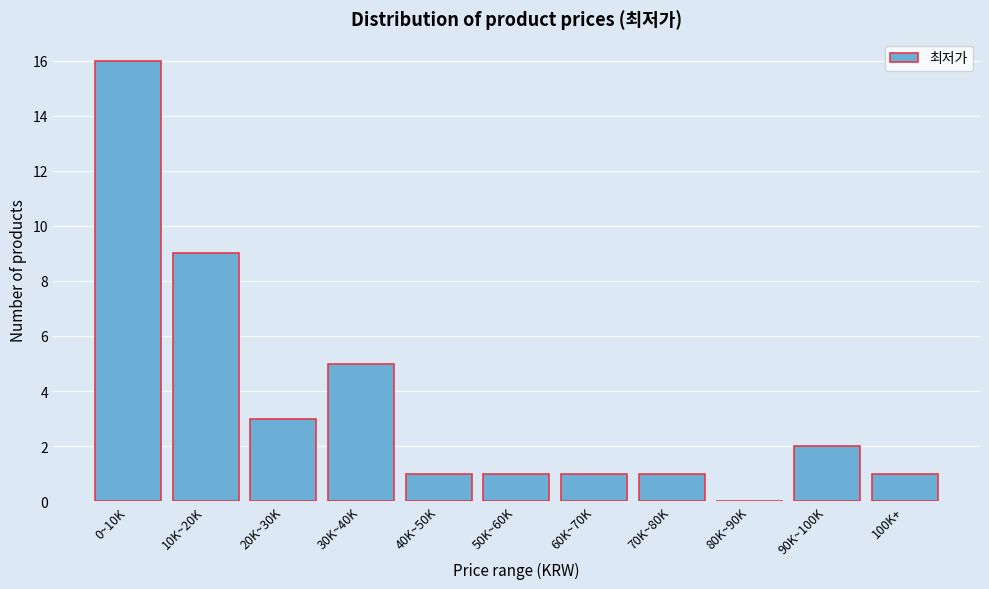

Reading left to right, transcribe all the data shown in this chart.

0~10K=16	10K~20K=9	20K~30K=3	30K~40K=5	40K~50K=1	50K~60K=1	60K~70K=1	70K~80K=1	80K~90K=0	90K~100K=2	100K+=1